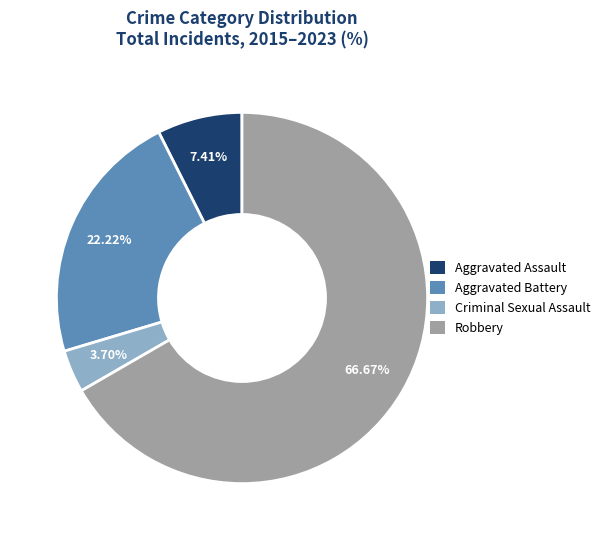

Count the number of slices in the pie.

4